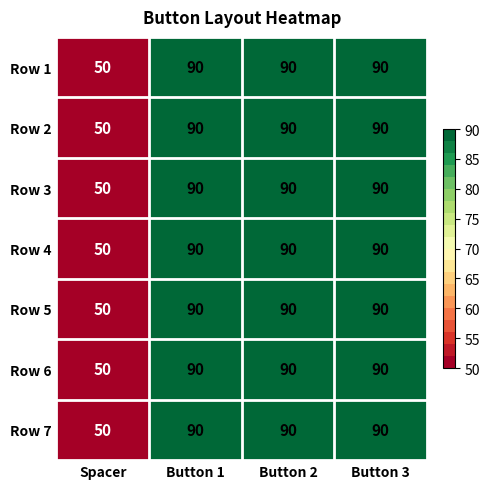

Is it true that Row 2 equals 47 at Button 3?

False